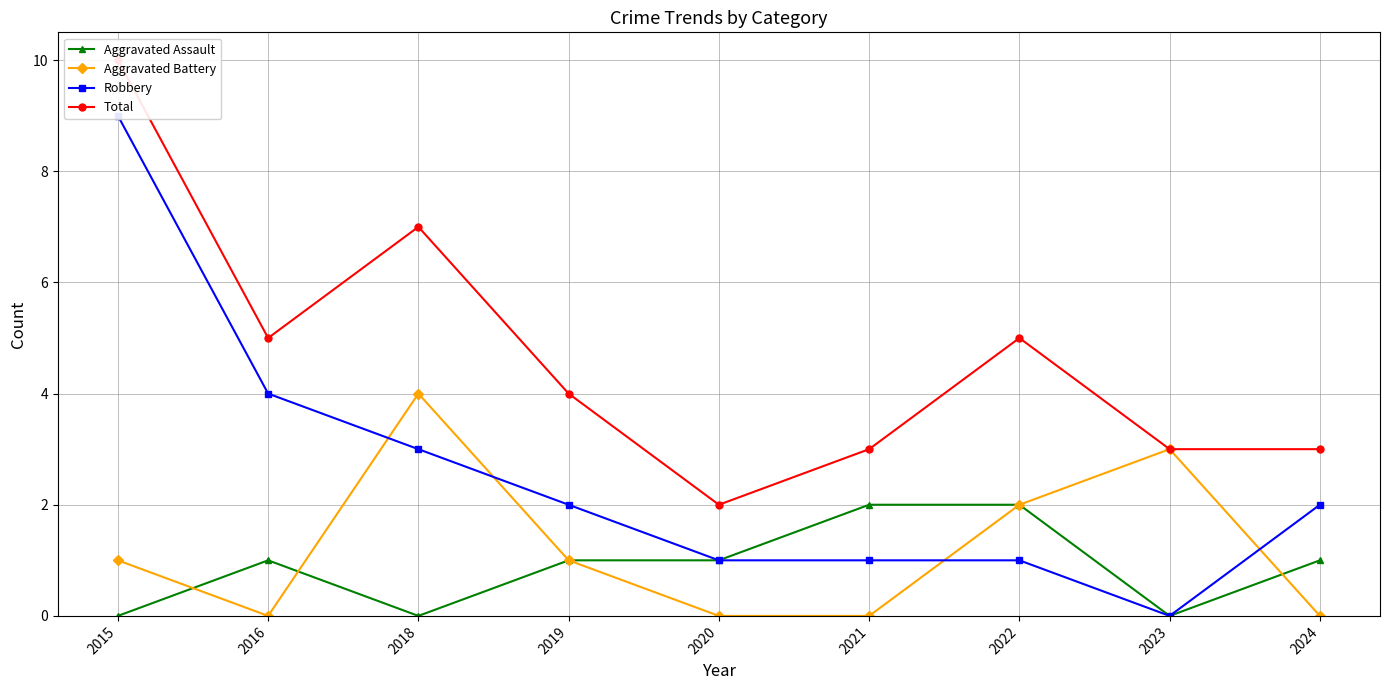

What is the spread (max minus min) of values at 2020?

2